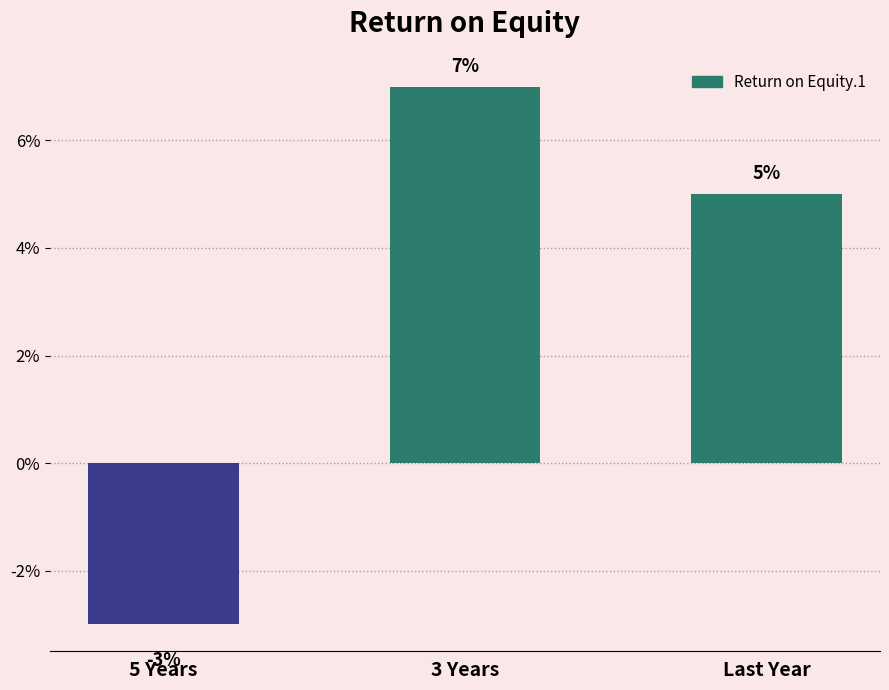

How many values are below zero?

1